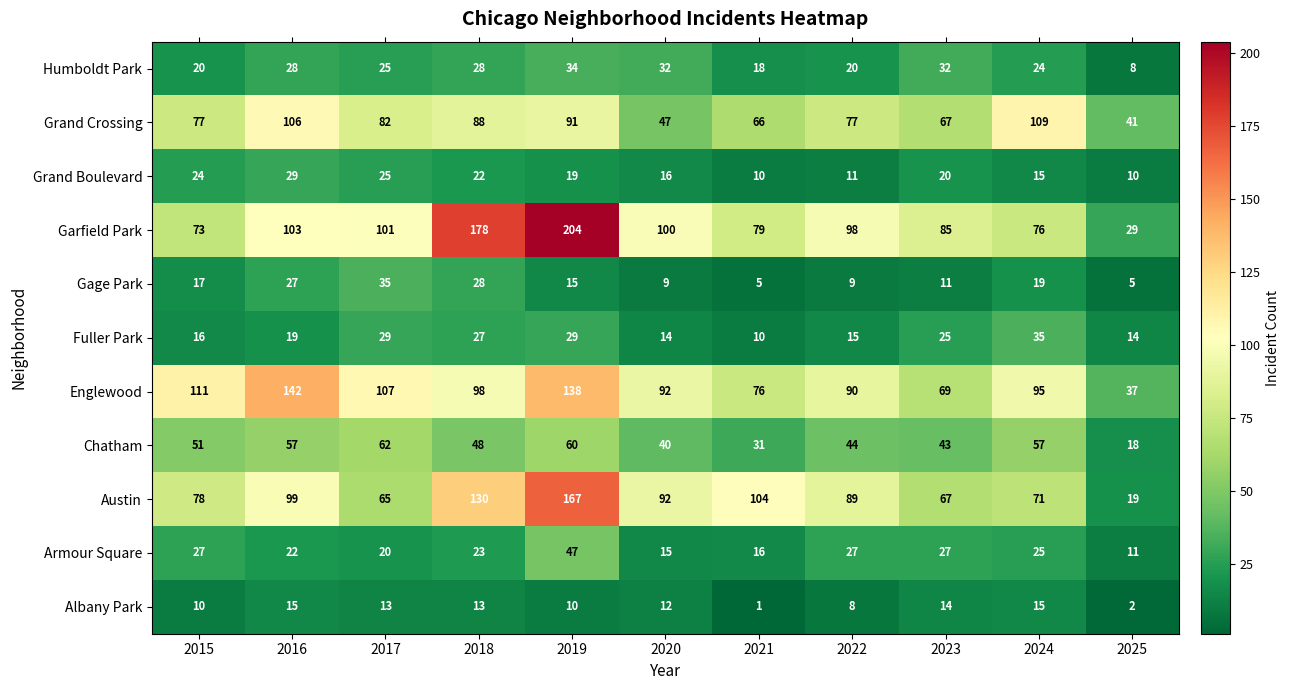

Which series changed the most between 2019 and 2023?

Garfield Park